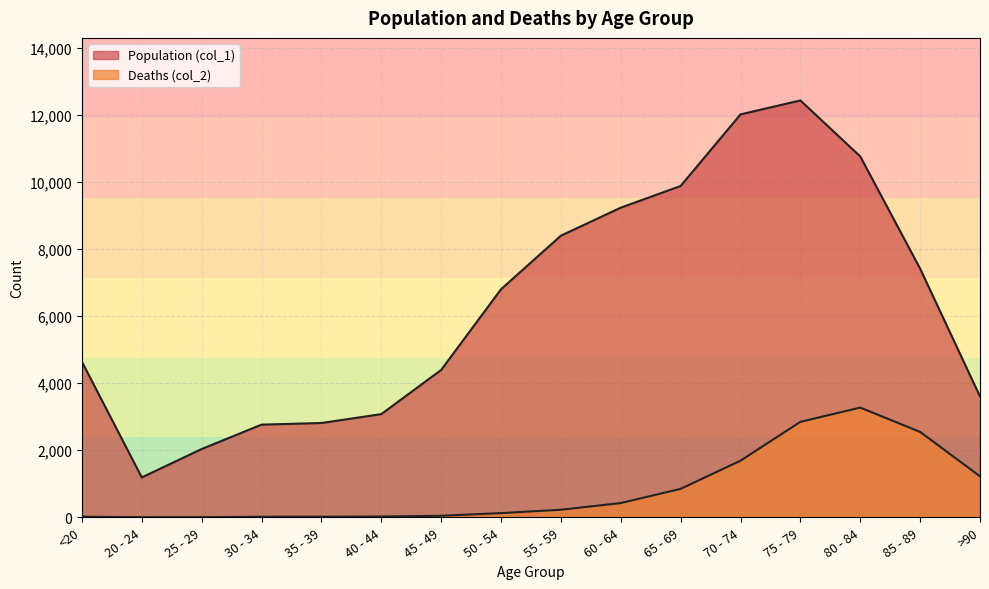

Is the value of Deaths (col_2) at 30 - 34 greater than the value of Population (col_1) at 75 - 79?

No